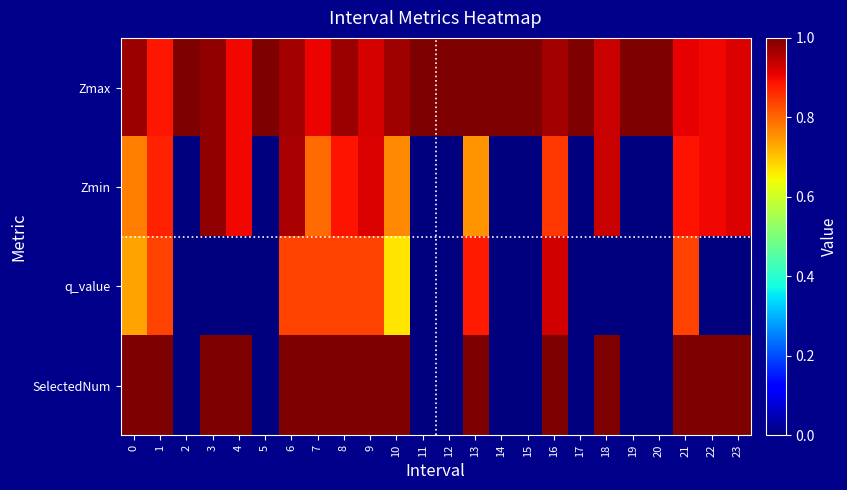

What is the total value across all series at 20?

1.0